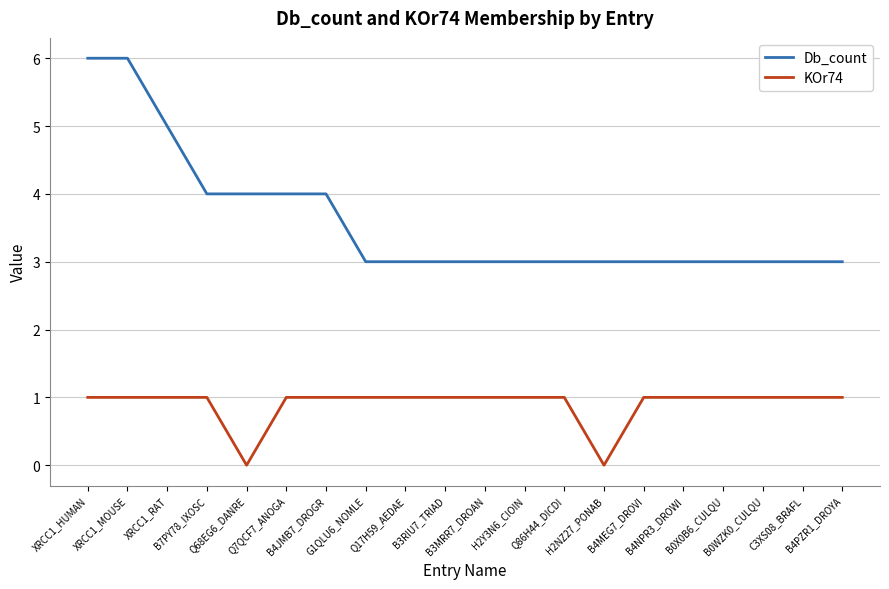

True or false: Db_count has a value of 6 at XRCC1_MOUSE.

True